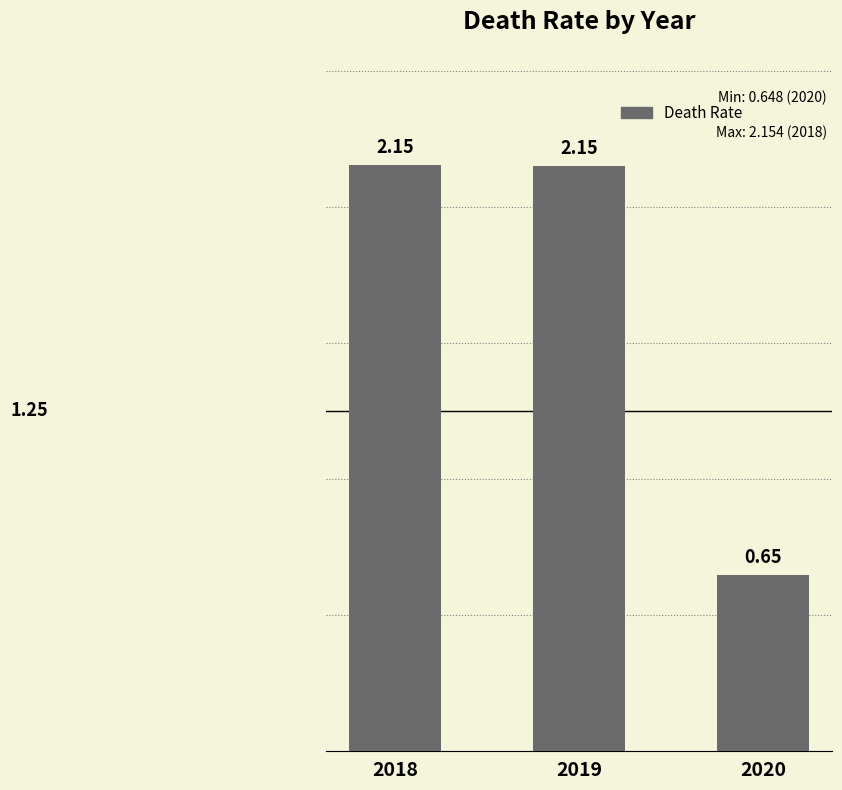

Which has a higher value, 2018 or 2020?

2018